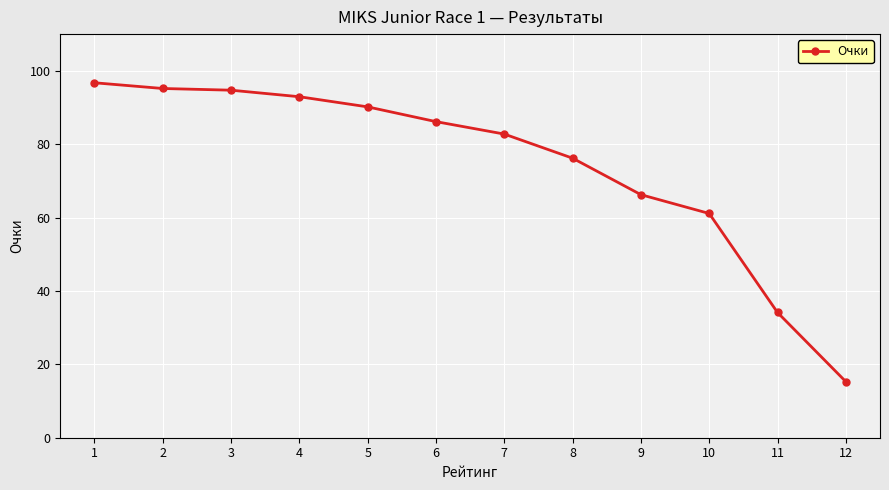

What is the difference between the maximum and second lowest values?

62.6